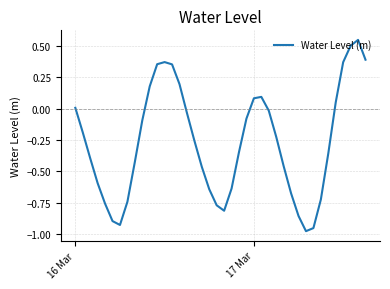

What is the difference between the maximum and minimum values?

1.5